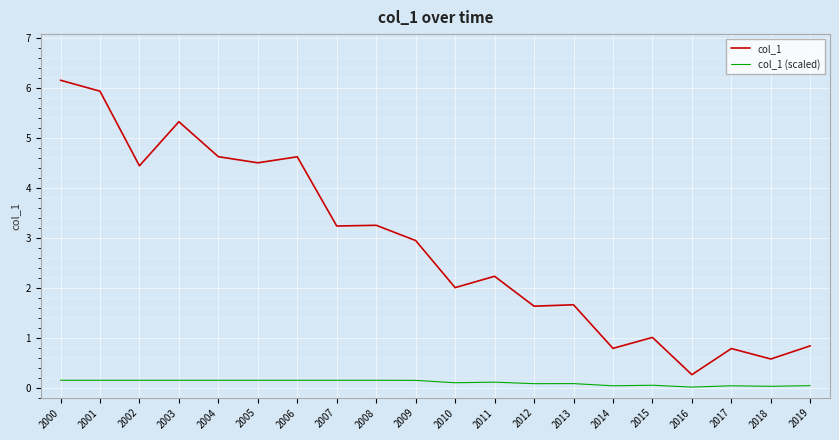

True or false: col_1 and col_1 (scaled) intersect in this chart.

False